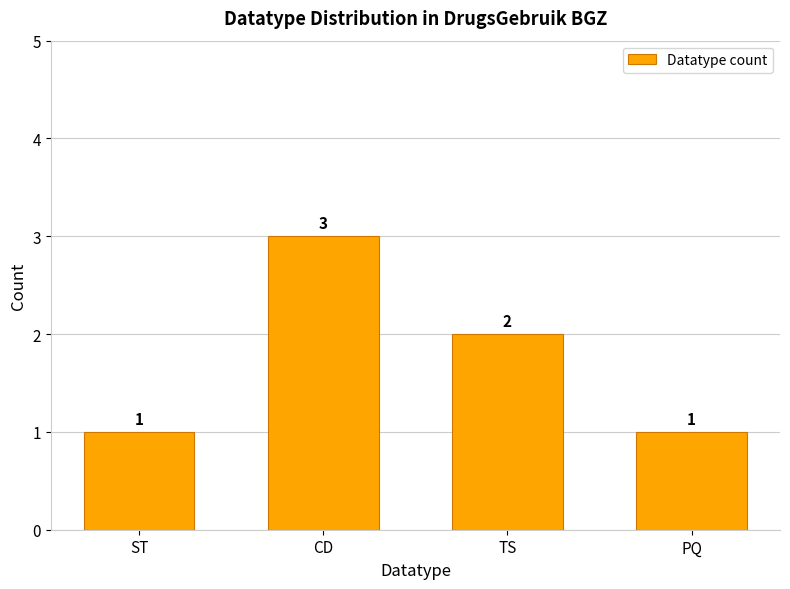

At which label is the value closest to 2?

TS